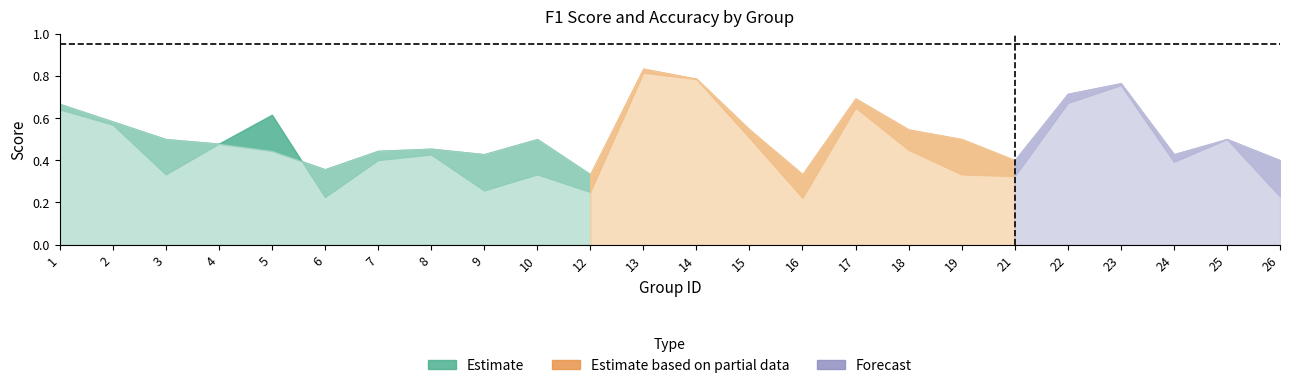

At how many categories does at least one series exceed 0?

24